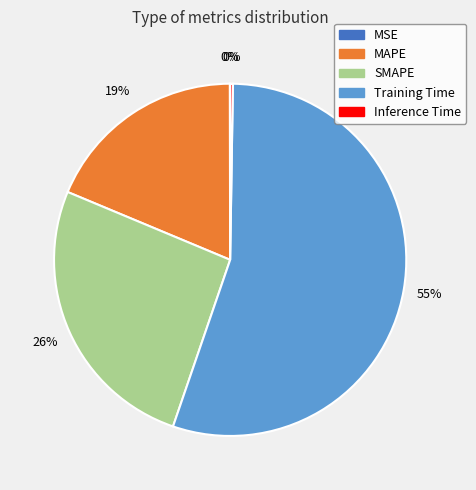

To the nearest percent, what is the average slice percentage?

20%